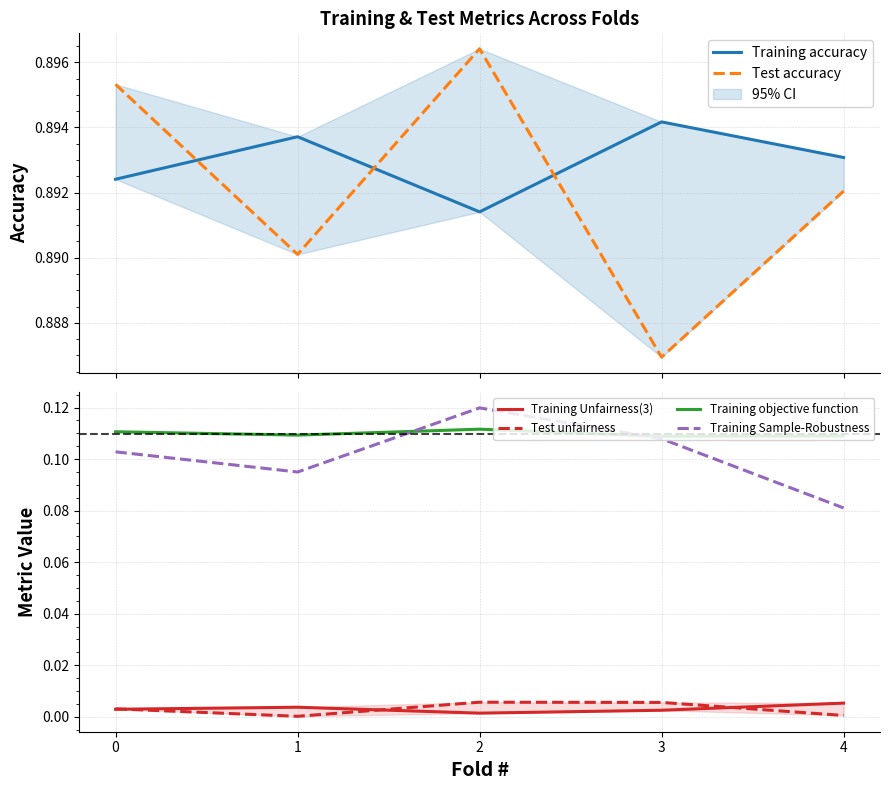

List the labels in order of Training objective function value, largest first.

2, 0, 1, 4, 3